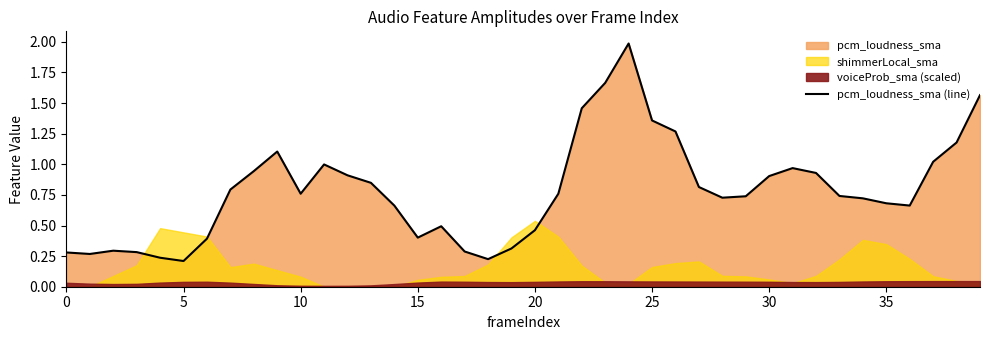

How many data points does each series have?

40